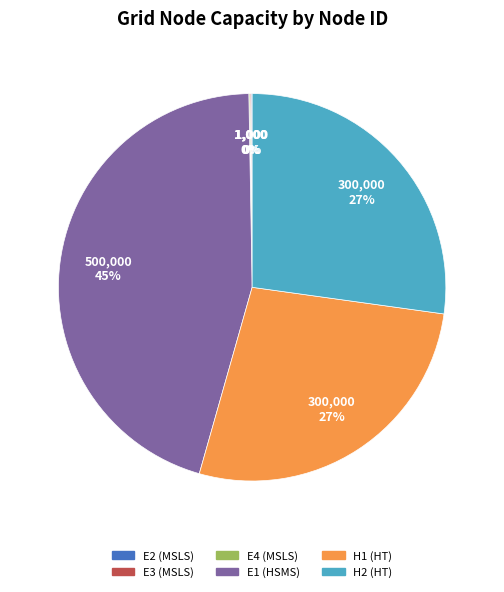

To the nearest percent, what is the average slice percentage?

17%